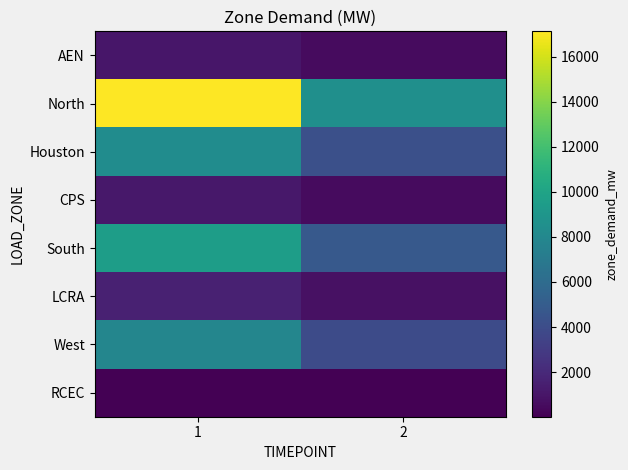

Reading left to right, list all the values displayed in this chart.

AEN: 1=1070.5	2=535.3
North: 1=17118.0	2=8559.0
Houston: 1=8356.5	2=4178.2
CPS: 1=1100.9	2=550.5
South: 1=9545.1	2=4772.6
LCRA: 1=1565.4	2=782.7
West: 1=7846.1	2=3923.0
RCEC: 1=40.0	2=20.0